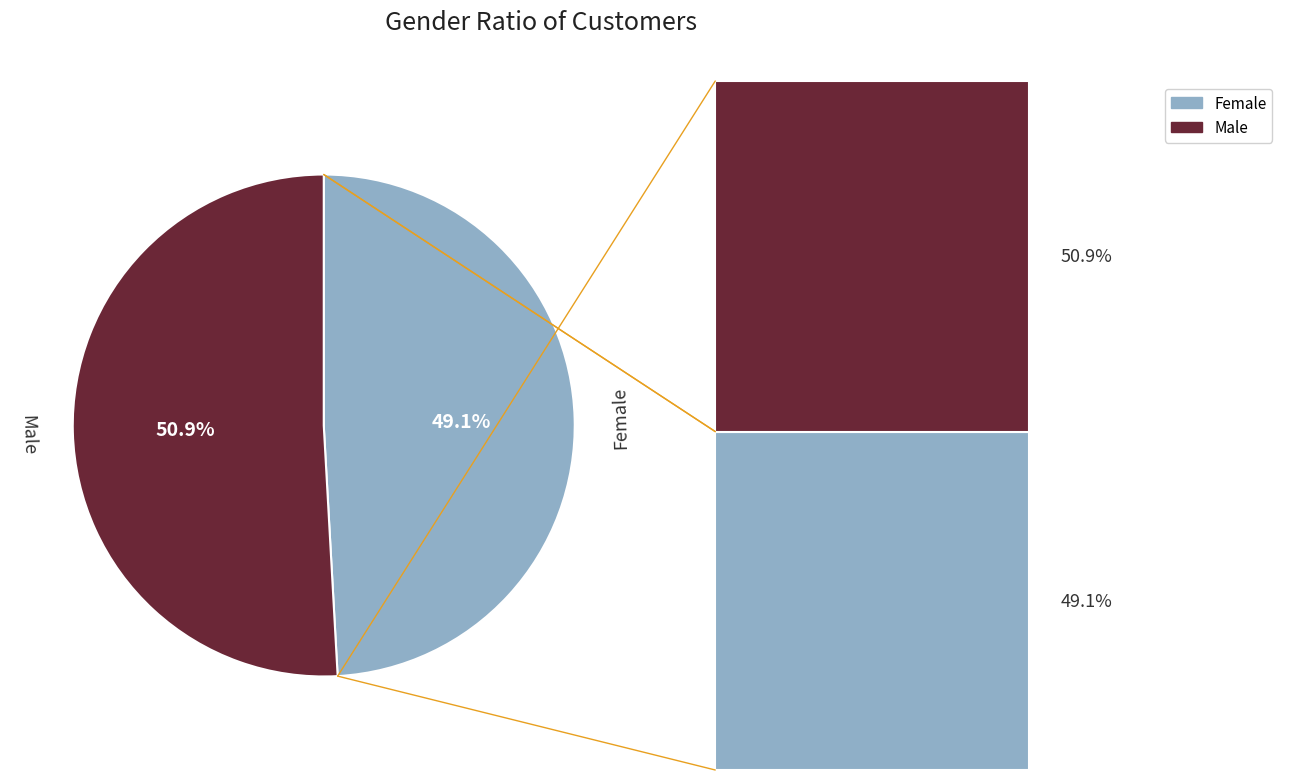

Is there any slice that represents more than half of the pie?

Yes